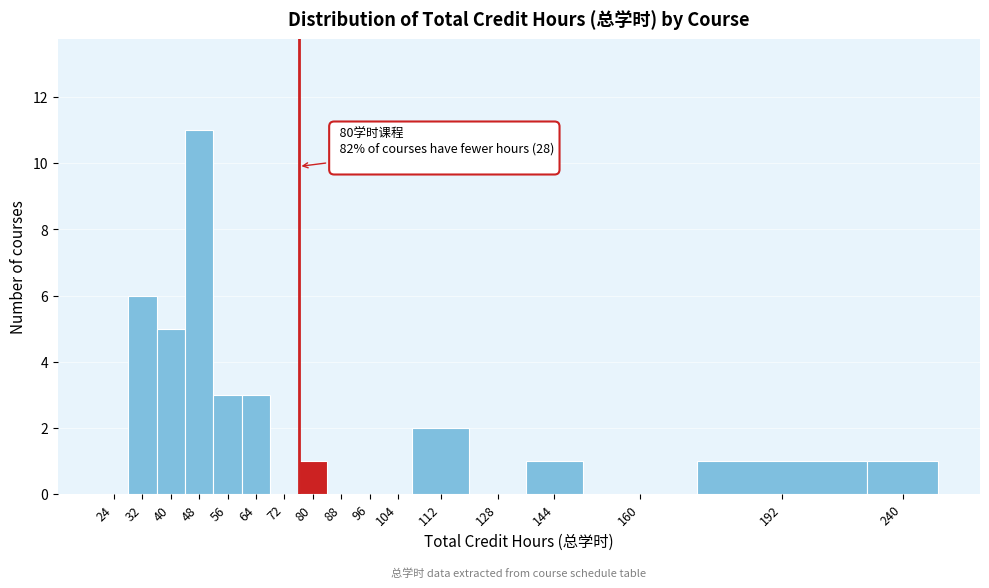

Reading left to right, extract all data points from this chart.

24=0	32=6	40=5	48=11	56=3	64=3	72=0	80=1	88=0	96=0	104=0	112=2	128=0	144=1	160=0	192=1	240=1